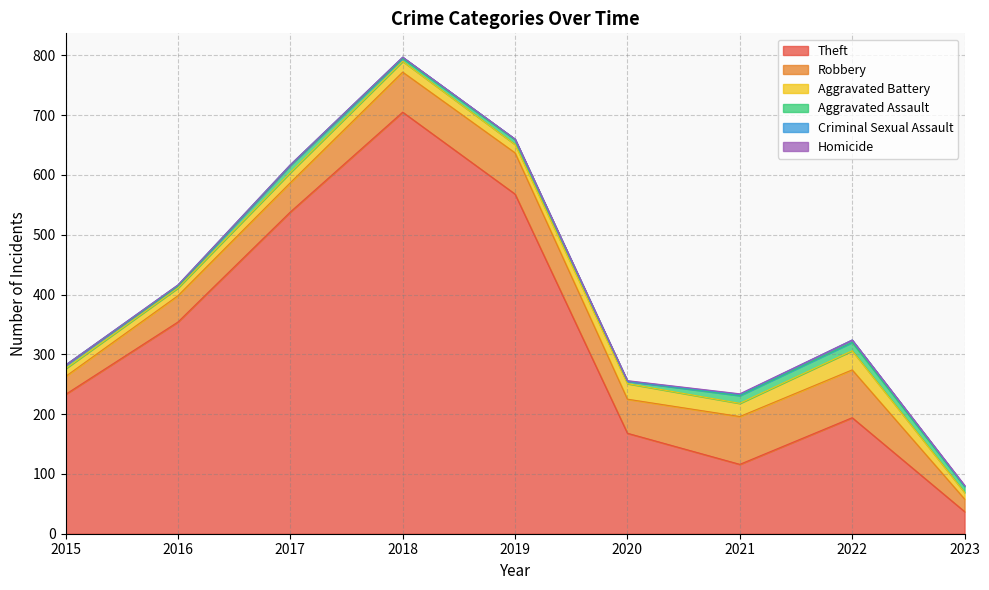

Is the value of Aggravated Battery at 2016 greater than the value of Aggravated Assault at 2017?

Yes